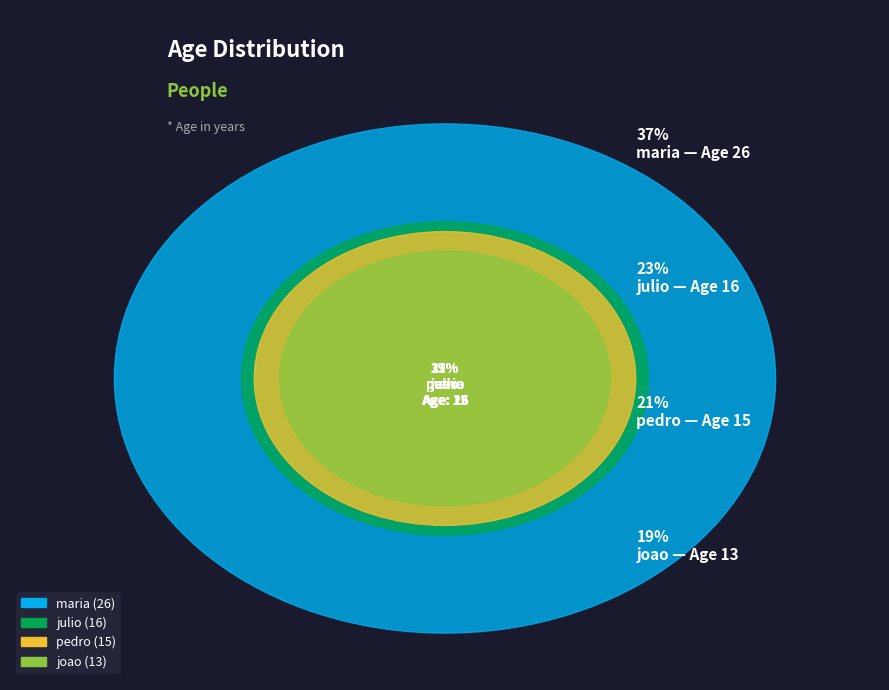

To the nearest percent, what percentage of the pie is pedro?

21%